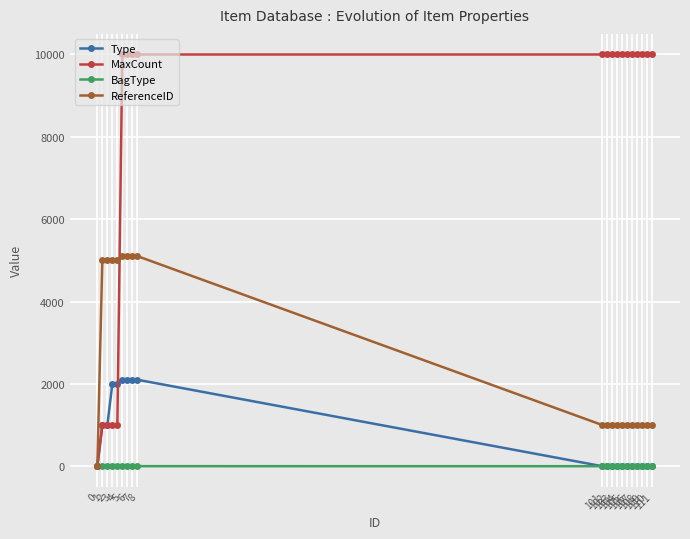

Which series has the largest range (max minus min)?

MaxCount